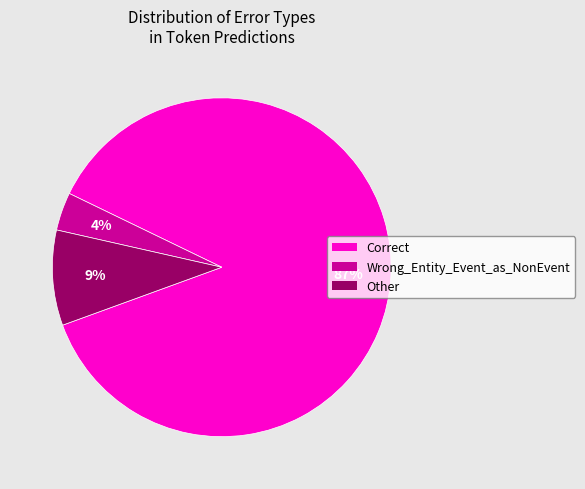

Is there any slice that represents more than half of the pie?

Yes